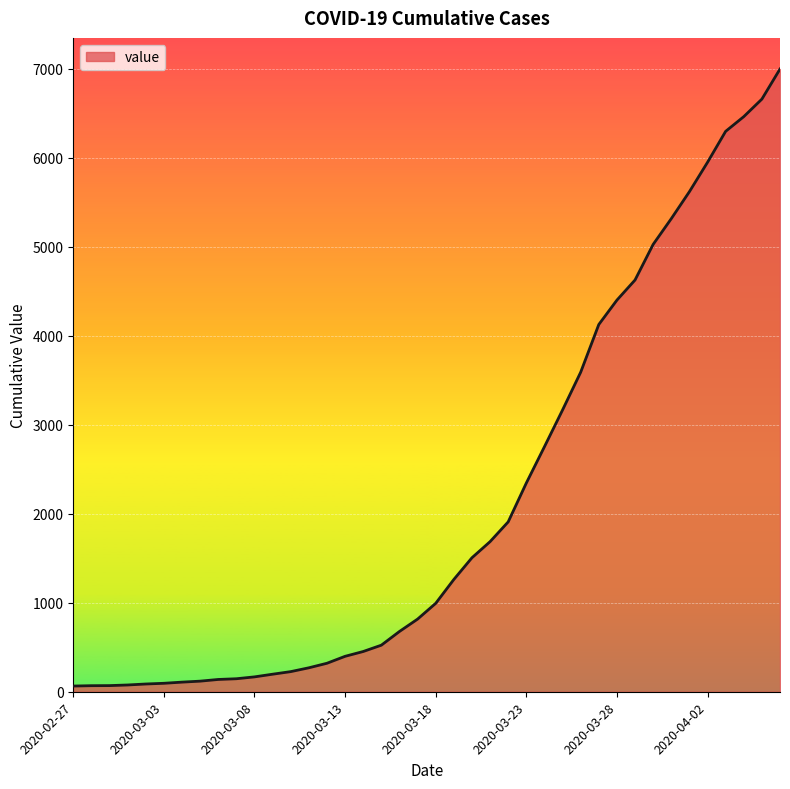

What is the greatest value displayed?

6995